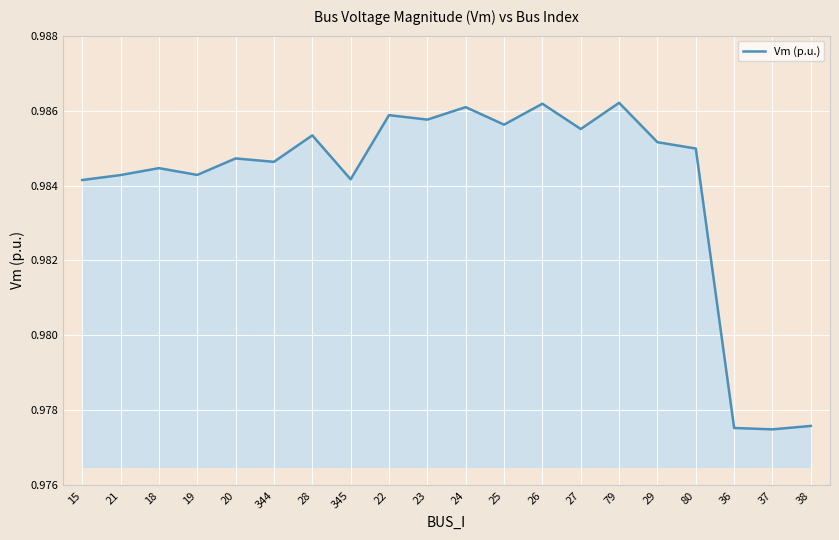

Between 27 and 79, which is larger?

79